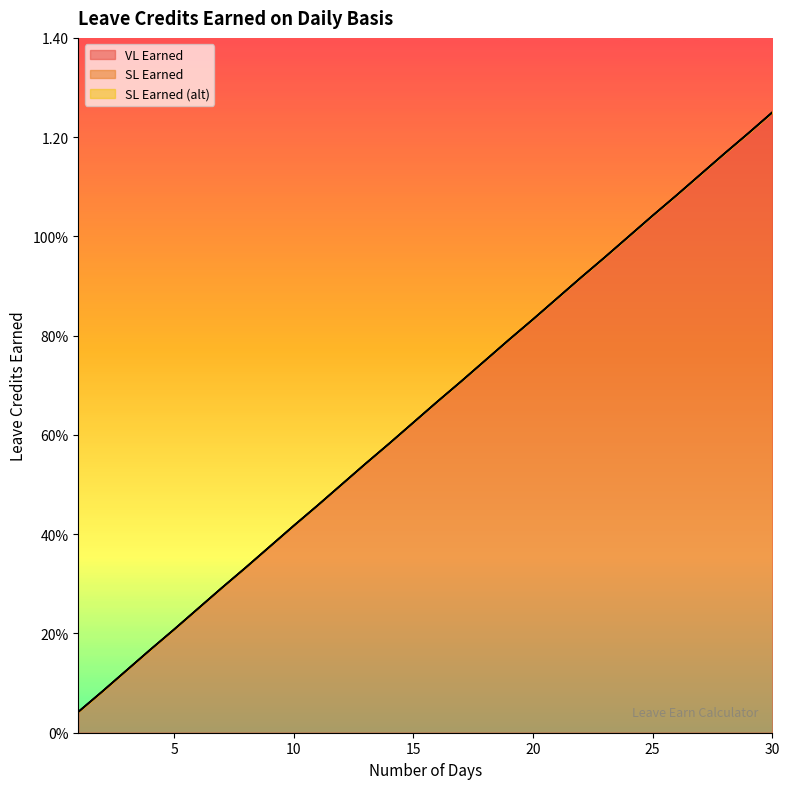

The value of SL Earned at 23 is 1.7. True or false?

False